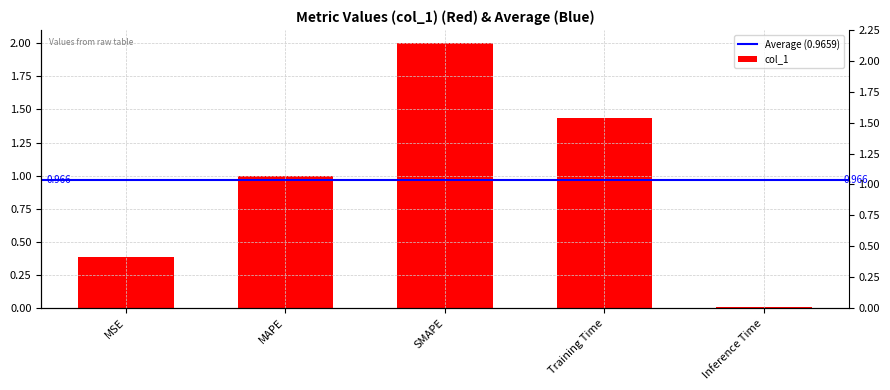

What is the sum of all values?

4.8